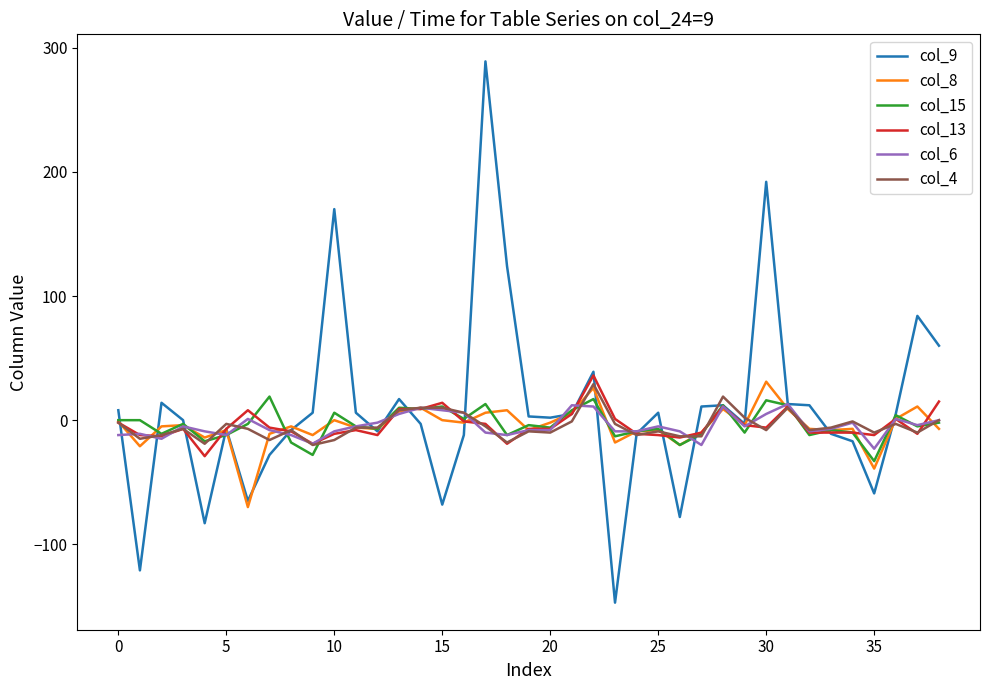

What is the maximum value shown in the chart?

289